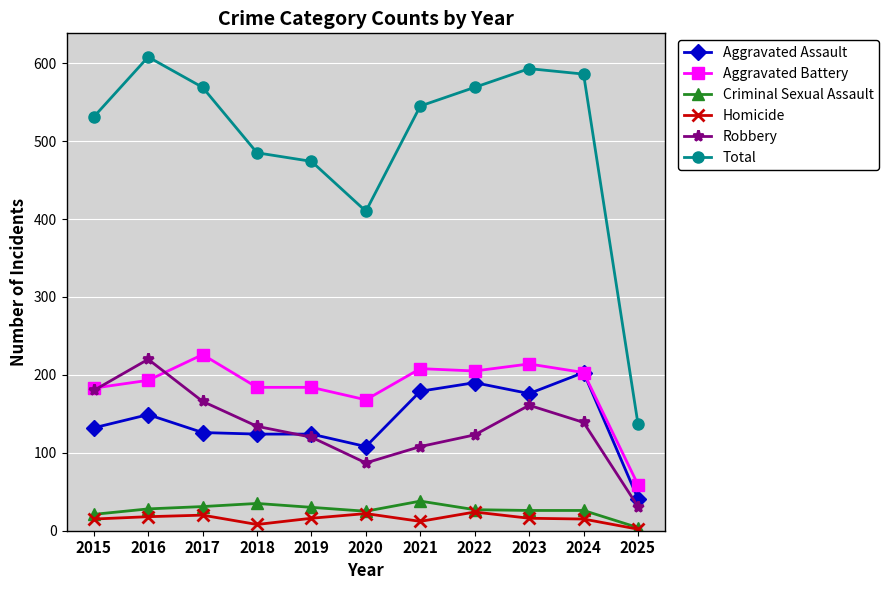

Between 2020 and 2023, which series saw the biggest shift?

Total